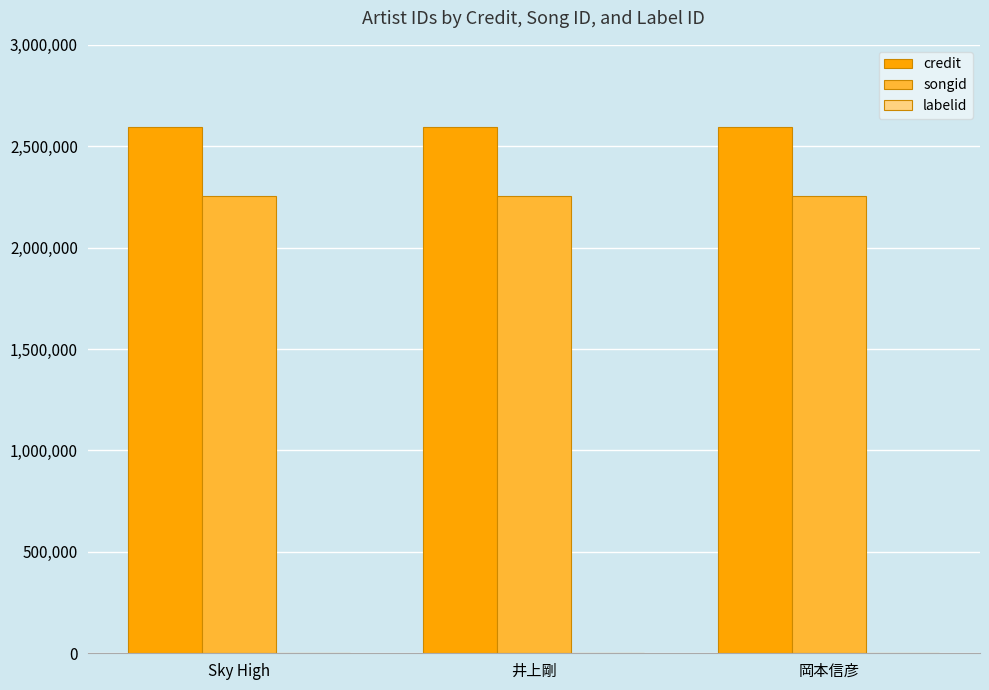

Is it true that credit equals 2597197 at Sky High?

True